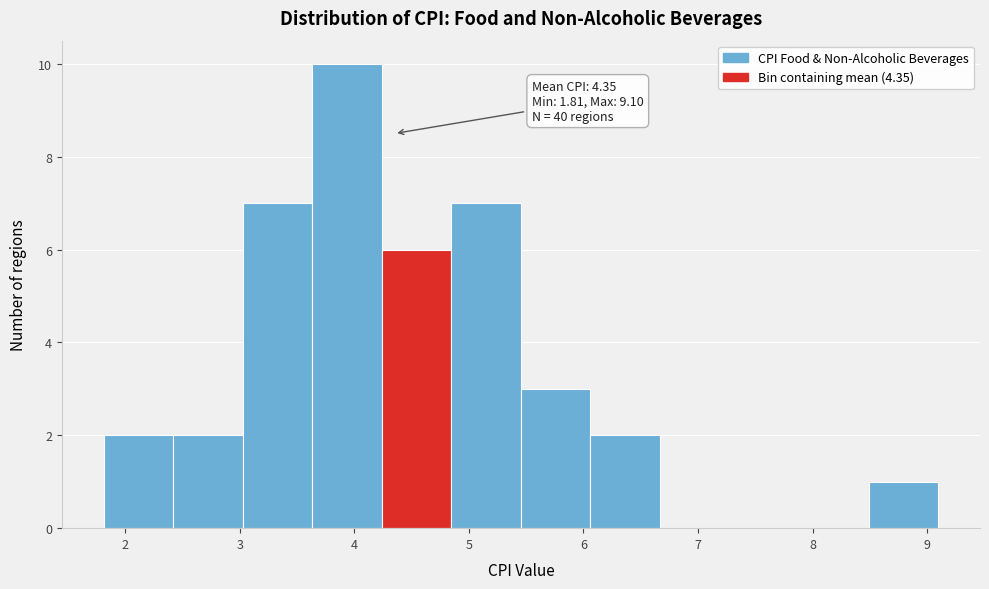

Over which range of the x-axis is the bar tallest?

3.6 to 4.2